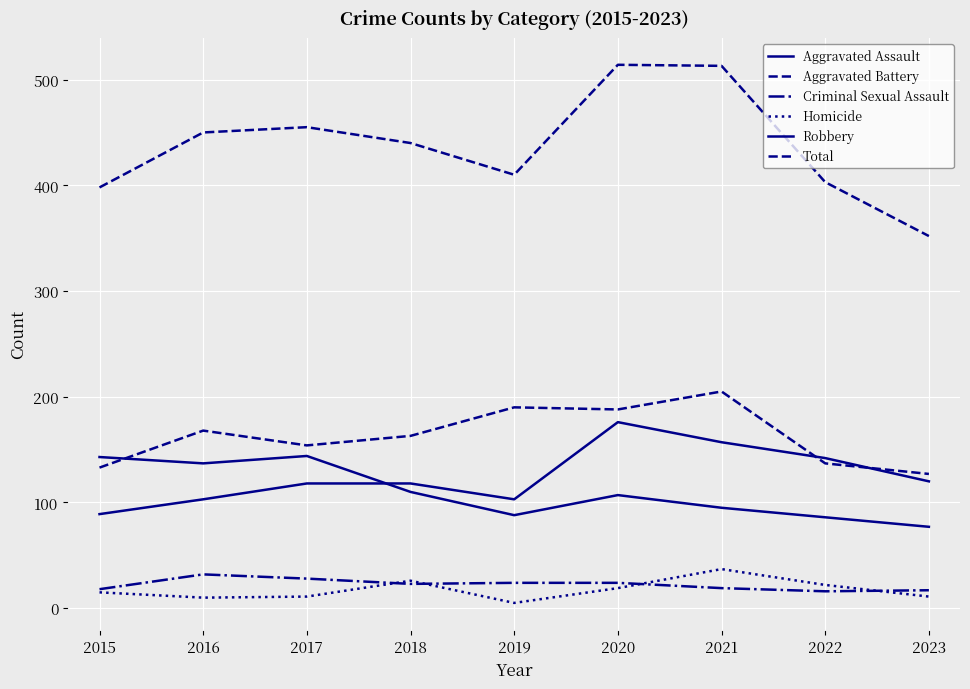

How many lines are shown in the chart?

6